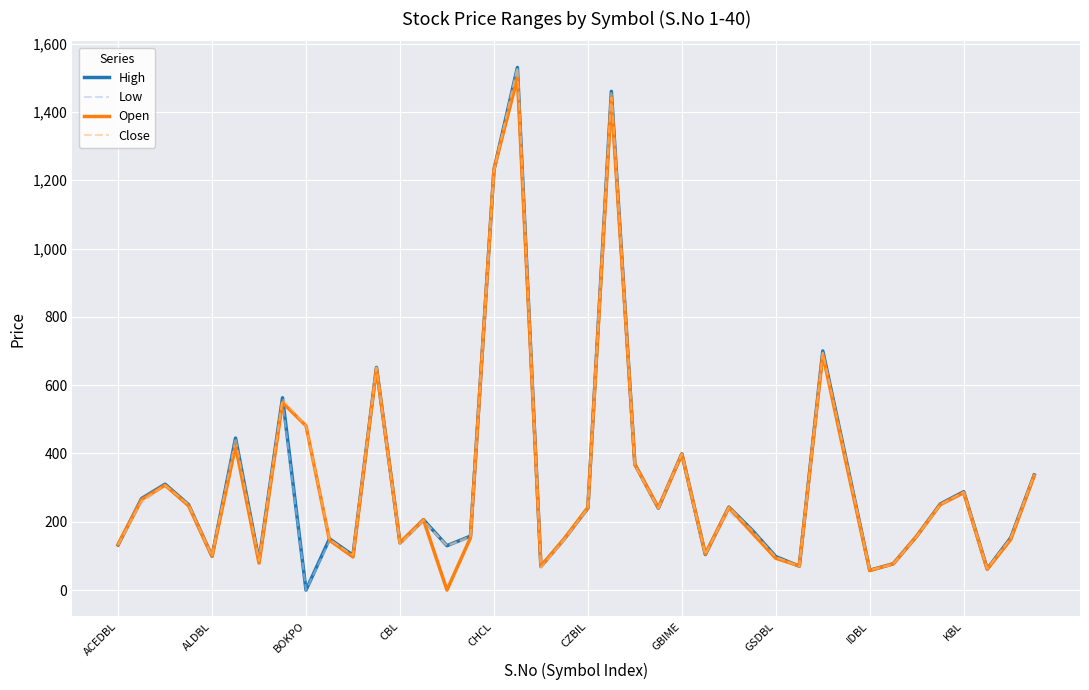

What are all the series names shown in the legend?

High, Low, Open, Close